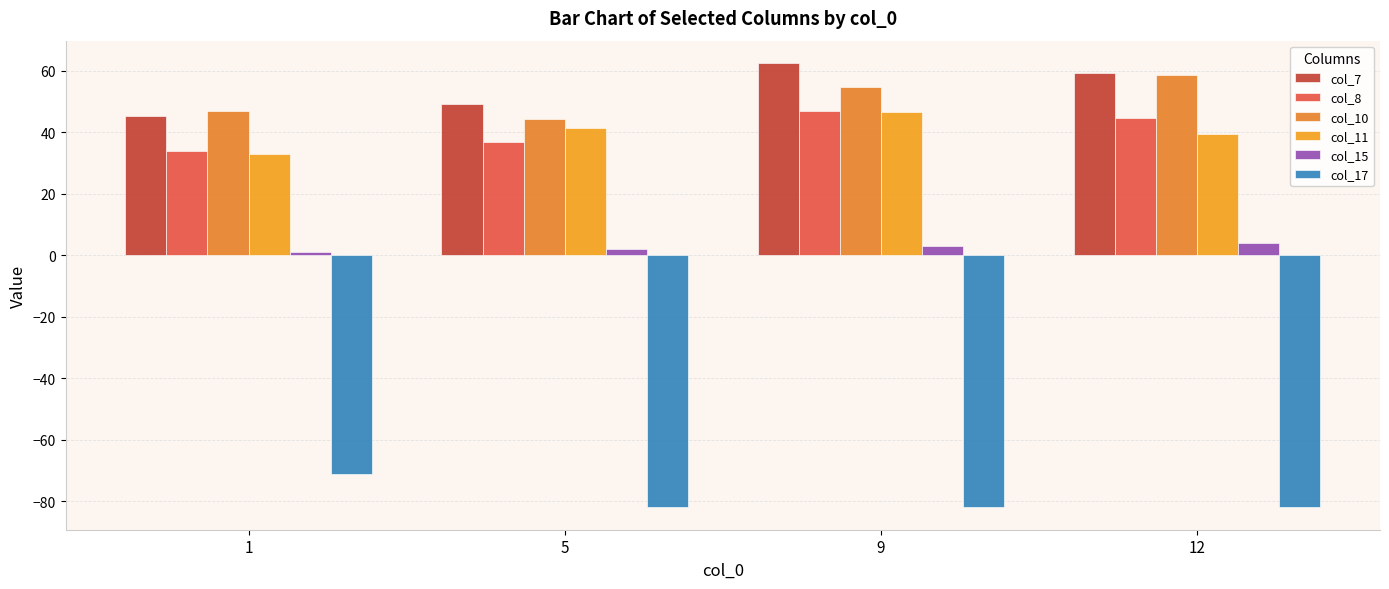

What is the greatest value displayed?

62.5